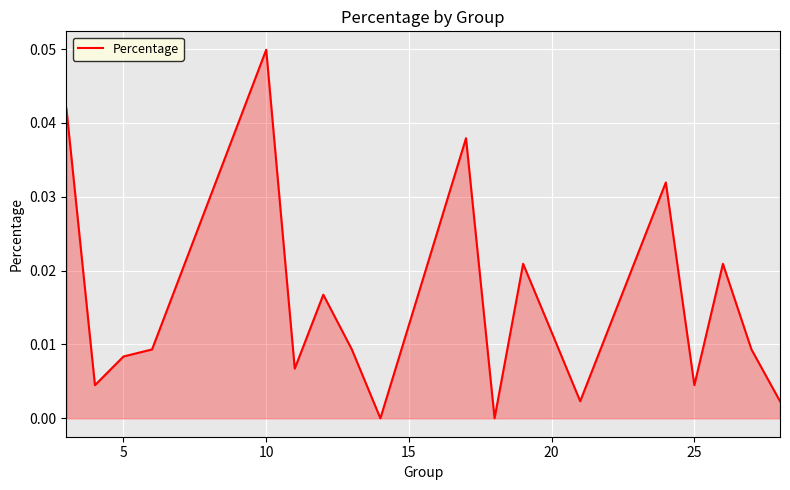

At which category does the chart reach its peak across all series?

10